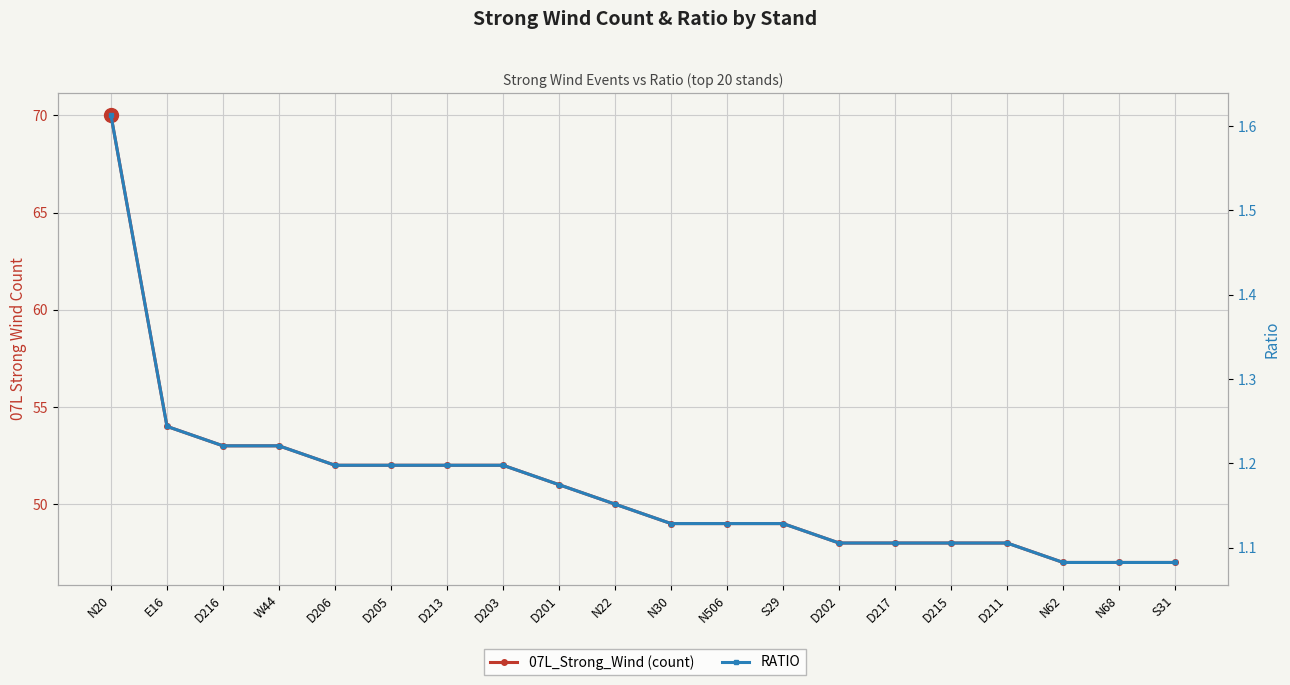

Which series has the largest range (max minus min)?

07L_Strong_Wind